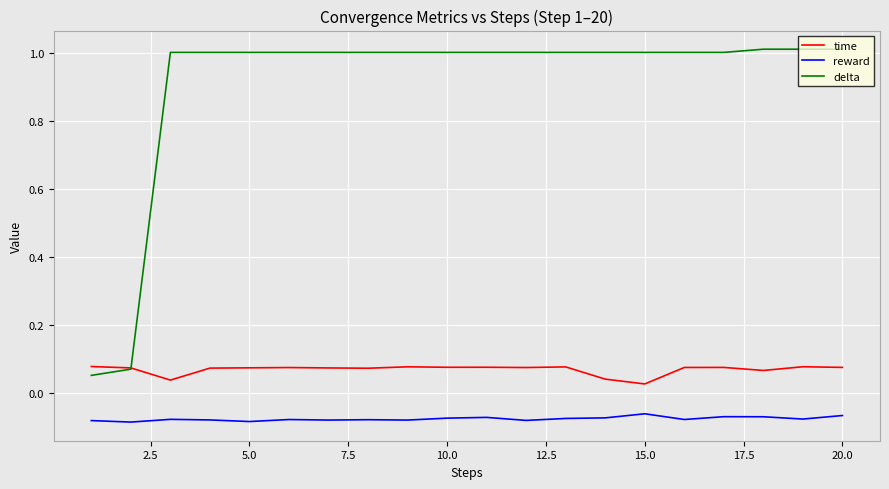

What is the greatest value displayed?

1.0